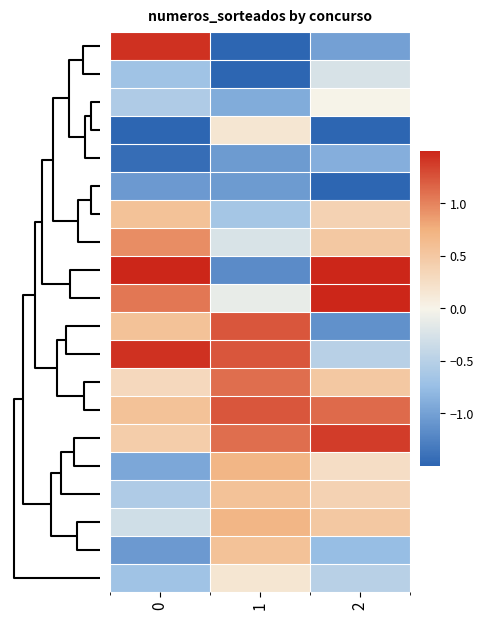

What is the spread (max minus min) of values at 0?

3.4